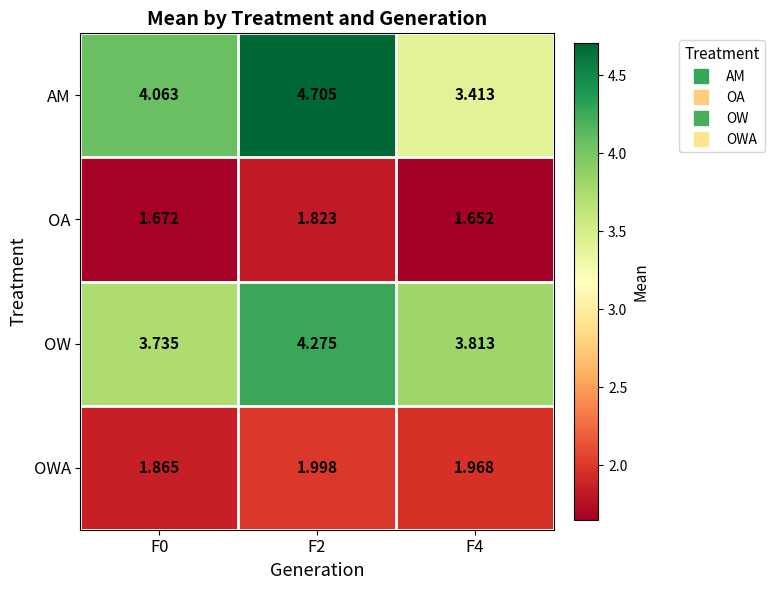

Which series has the widest spread of values?

AM